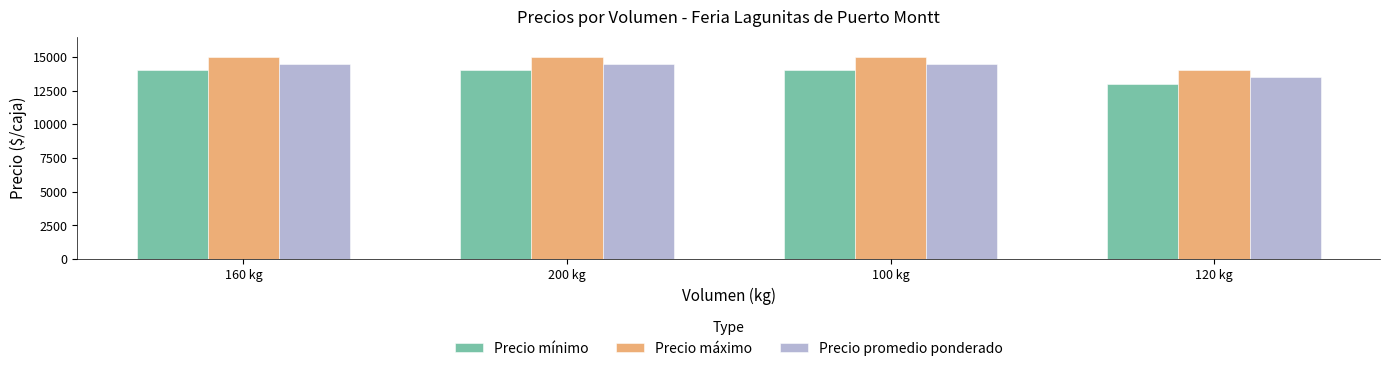

Is the value of Precio mínimo at 100 kg greater than the value of Precio máximo at 100 kg?

No